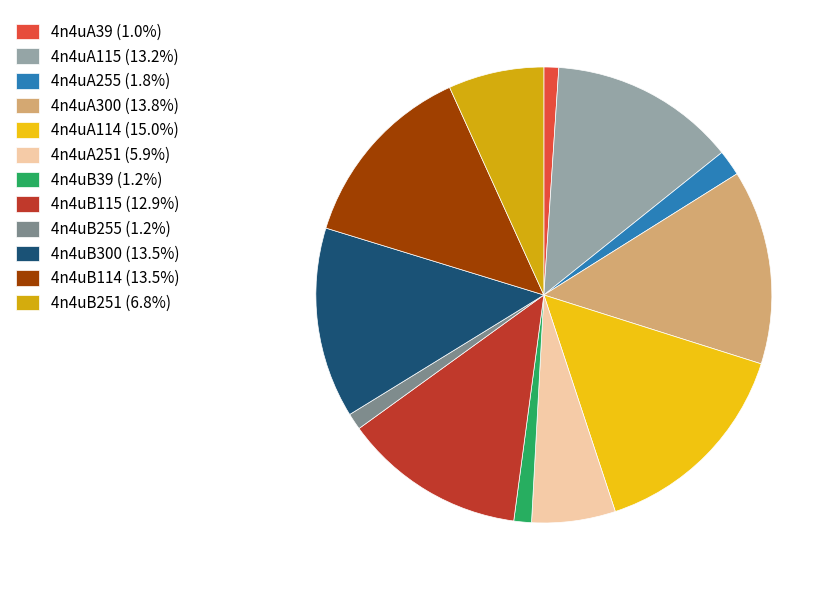

Which slice is the largest?

4n4uA114